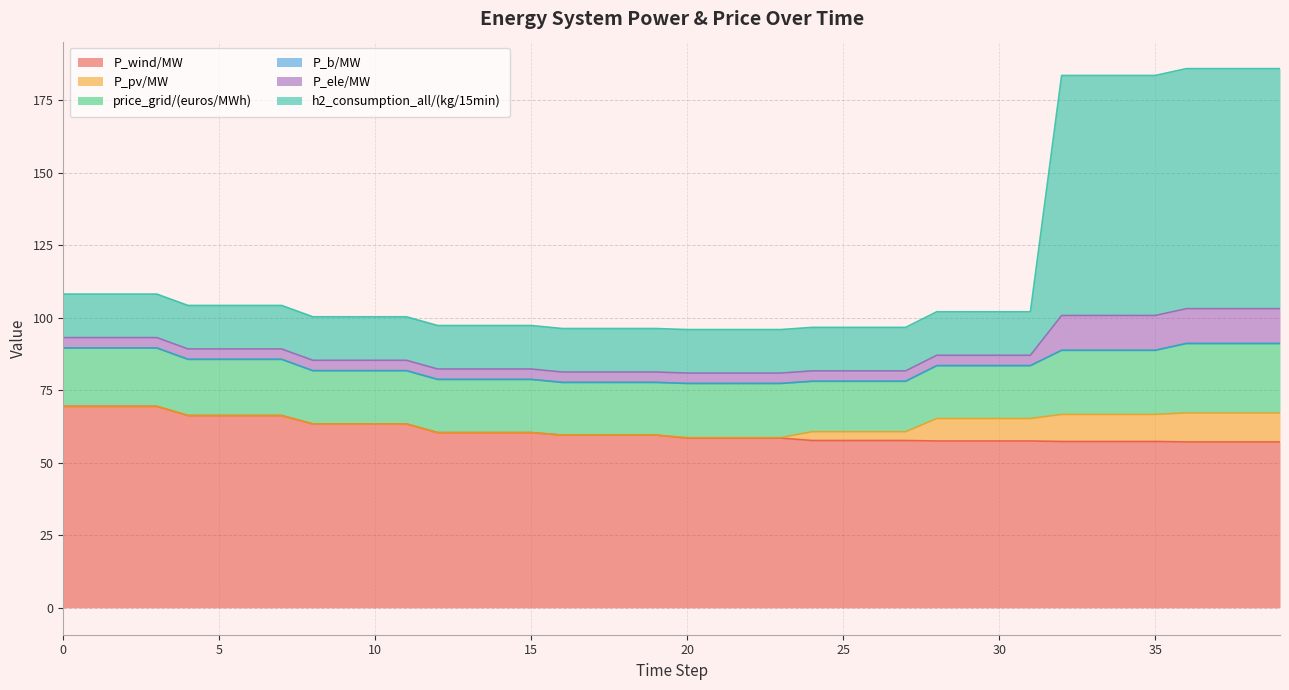

What is the value of the P_ele/MW point at the 32nd from the left?

3.6